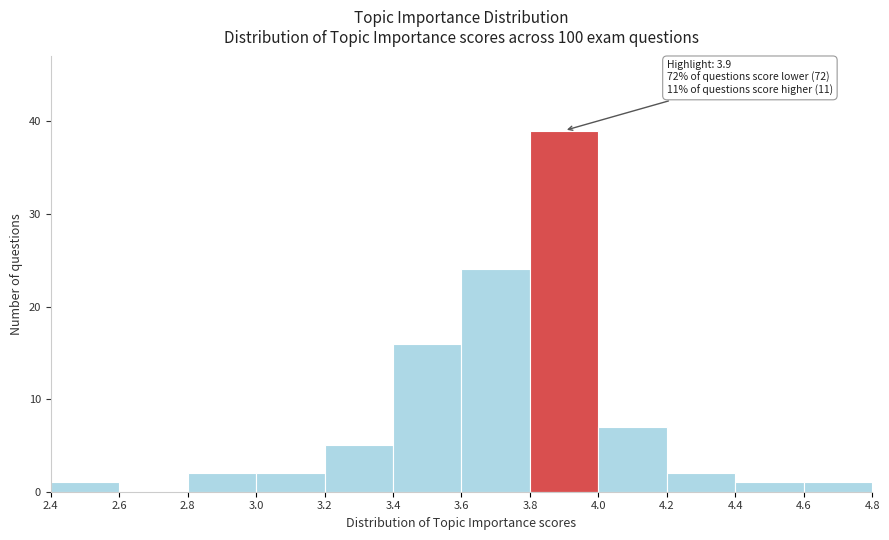

Over which range of the x-axis is the bar tallest?

3.8 to 4.0